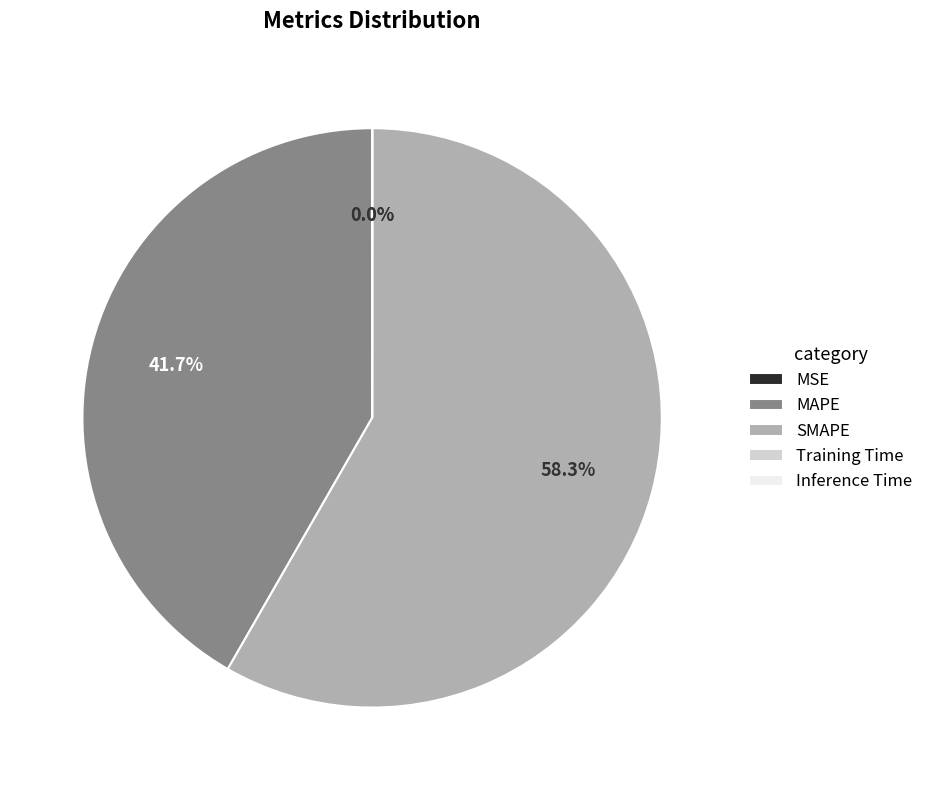

How much of the chart is everything except MAPE?

58.3%